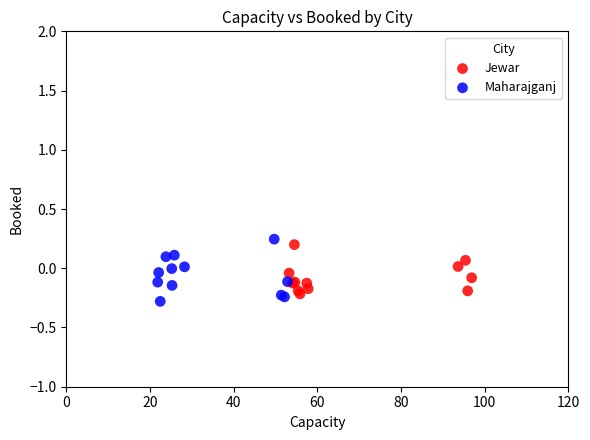

Which series contains the highest Y value?

Maharajganj